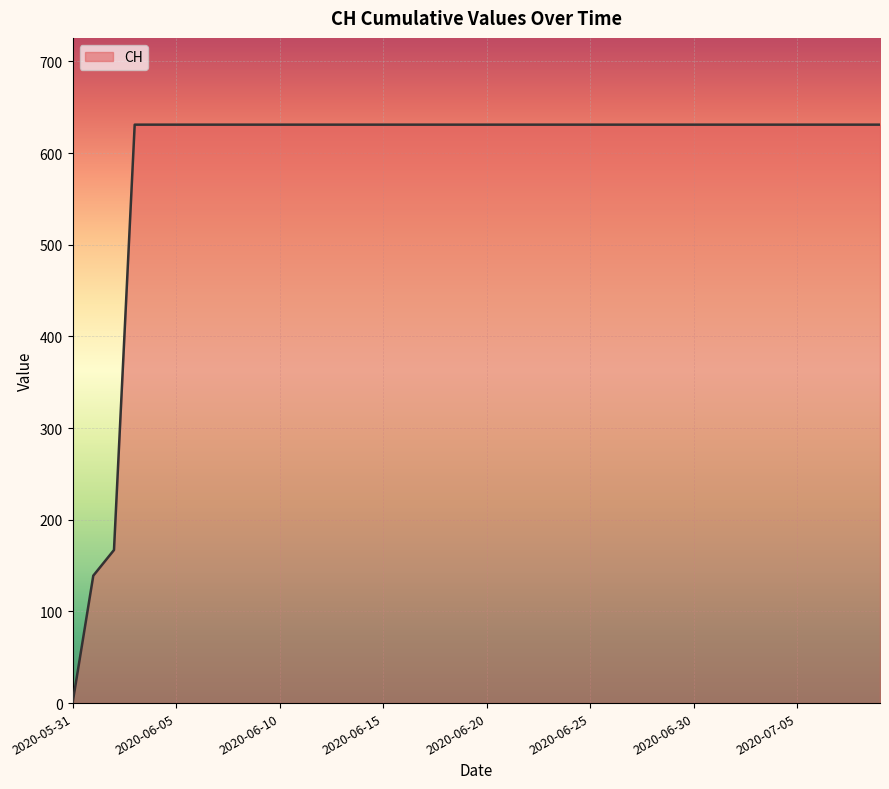

What is the maximum value shown in the chart?

631